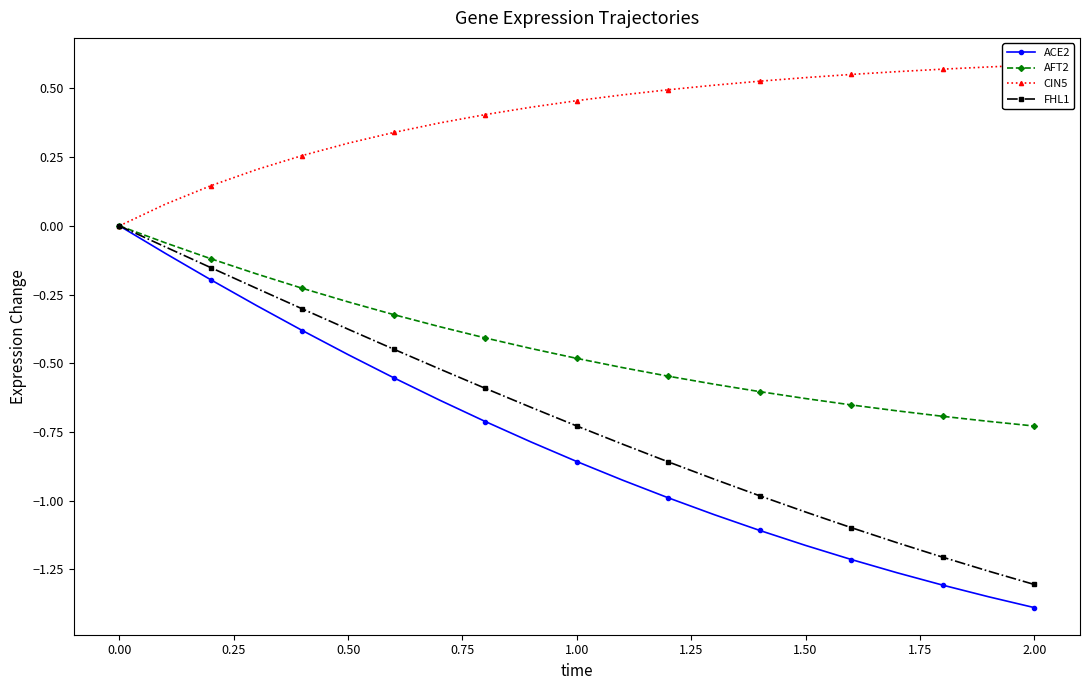

What is the minimum value for FHL1?

-1.3